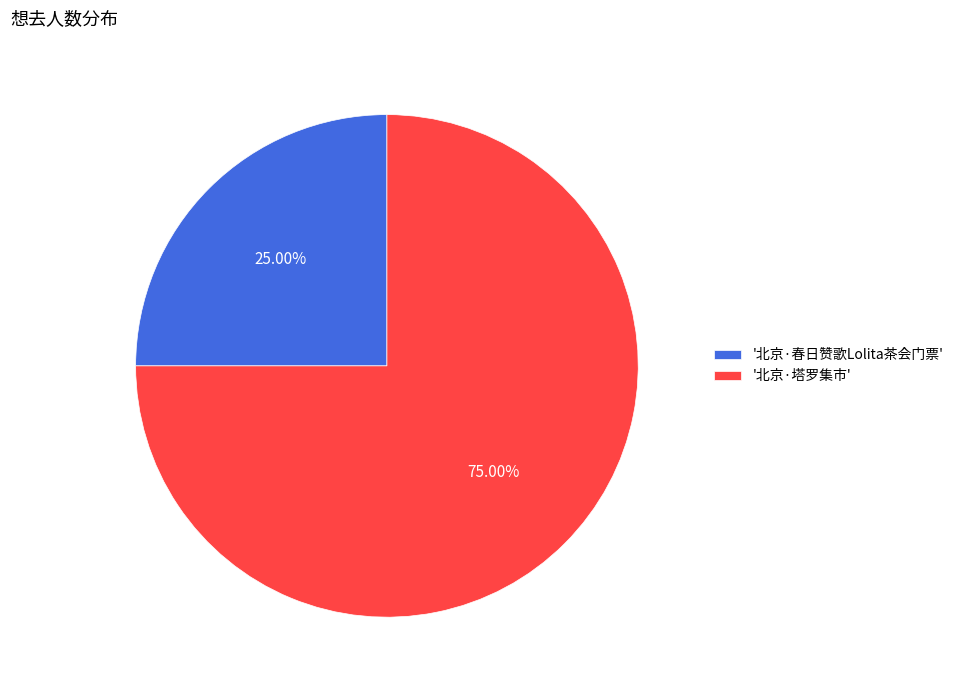

How many slices are in this pie chart?

2